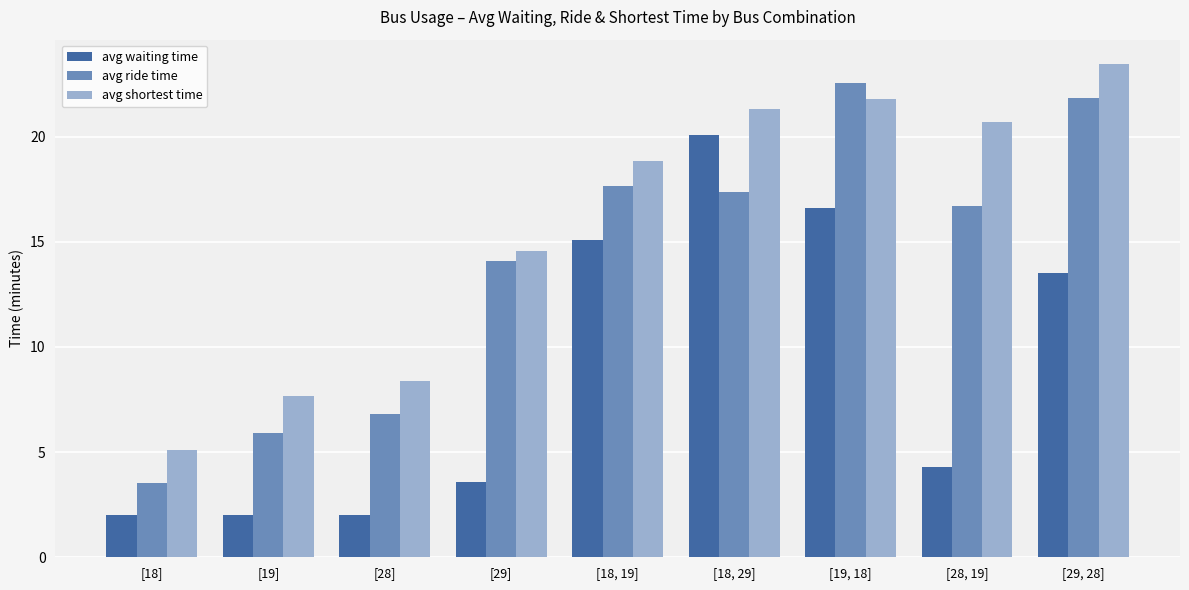

The avg shortest time series shows 10.9 at [19]. True or false?

False